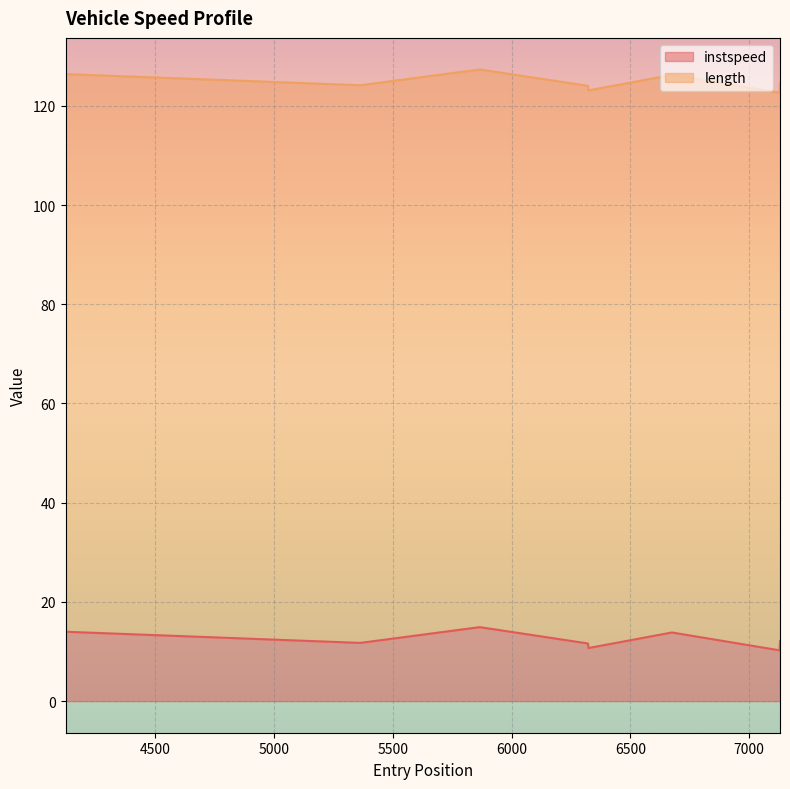

What is the difference between the values at 5363.0 and 6675.092799136218?

2.1